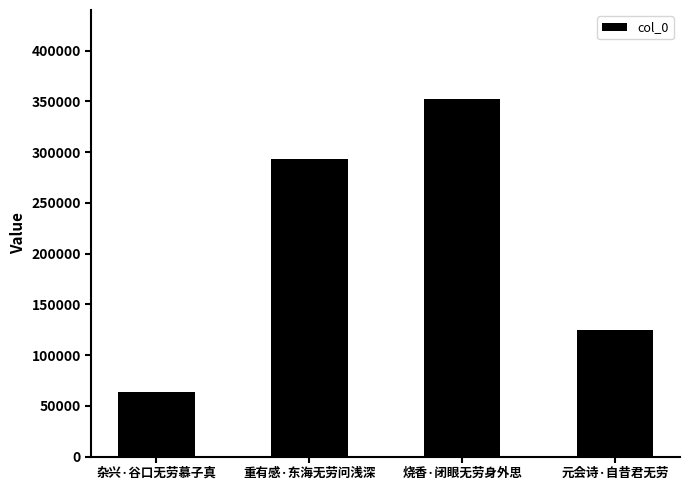

List the labels in order of value, smallest first.

杂兴·谷口无劳慕子真, 元会诗·自昔君无劳, 重有感·东海无劳问浅深, 烧香·闭眼无劳身外思